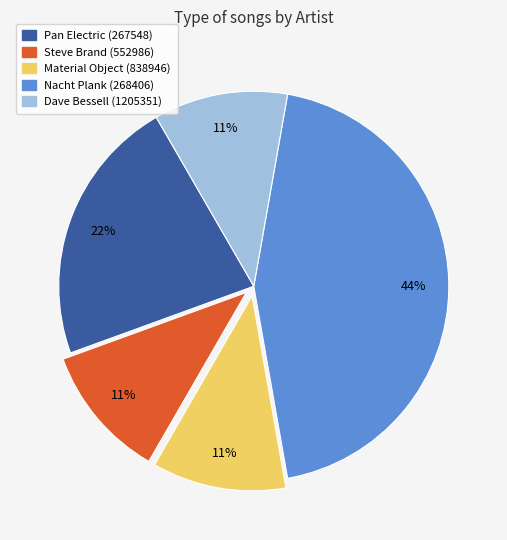

To the nearest percent, what is the difference between the Dave Bessell (1205351) and Material Object (838946) slice percentages?

0%